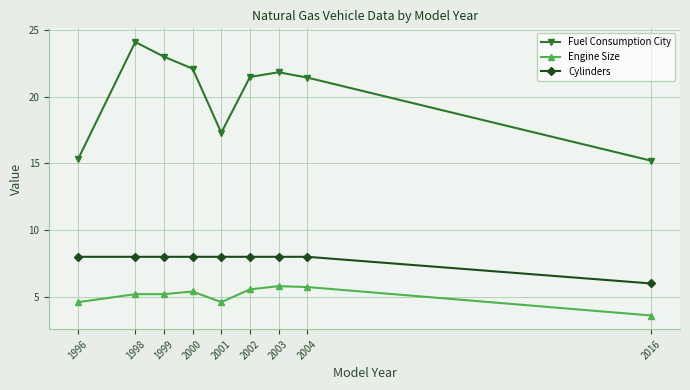

True or false: Engine Size and Cylinders intersect in this chart.

False